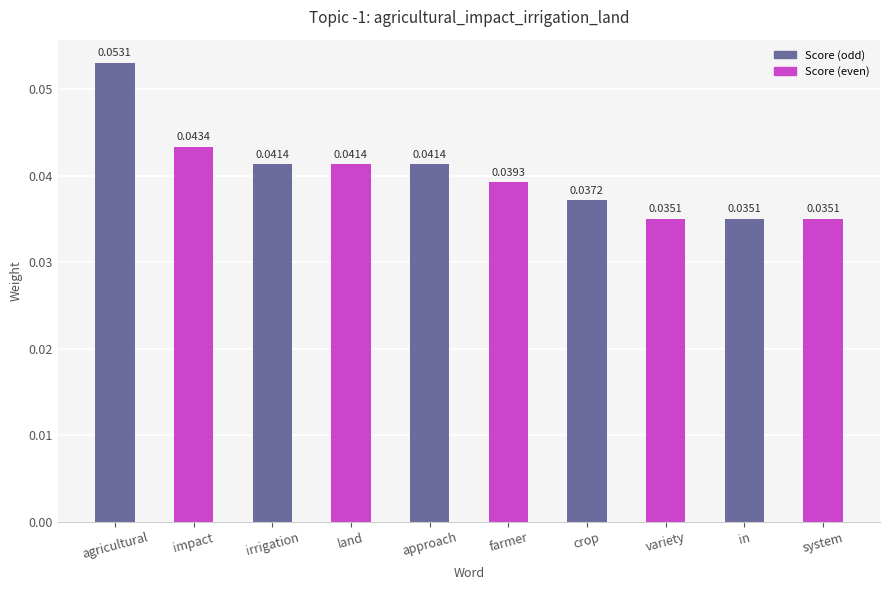

Between agricultural and farmer, which is larger?

agricultural